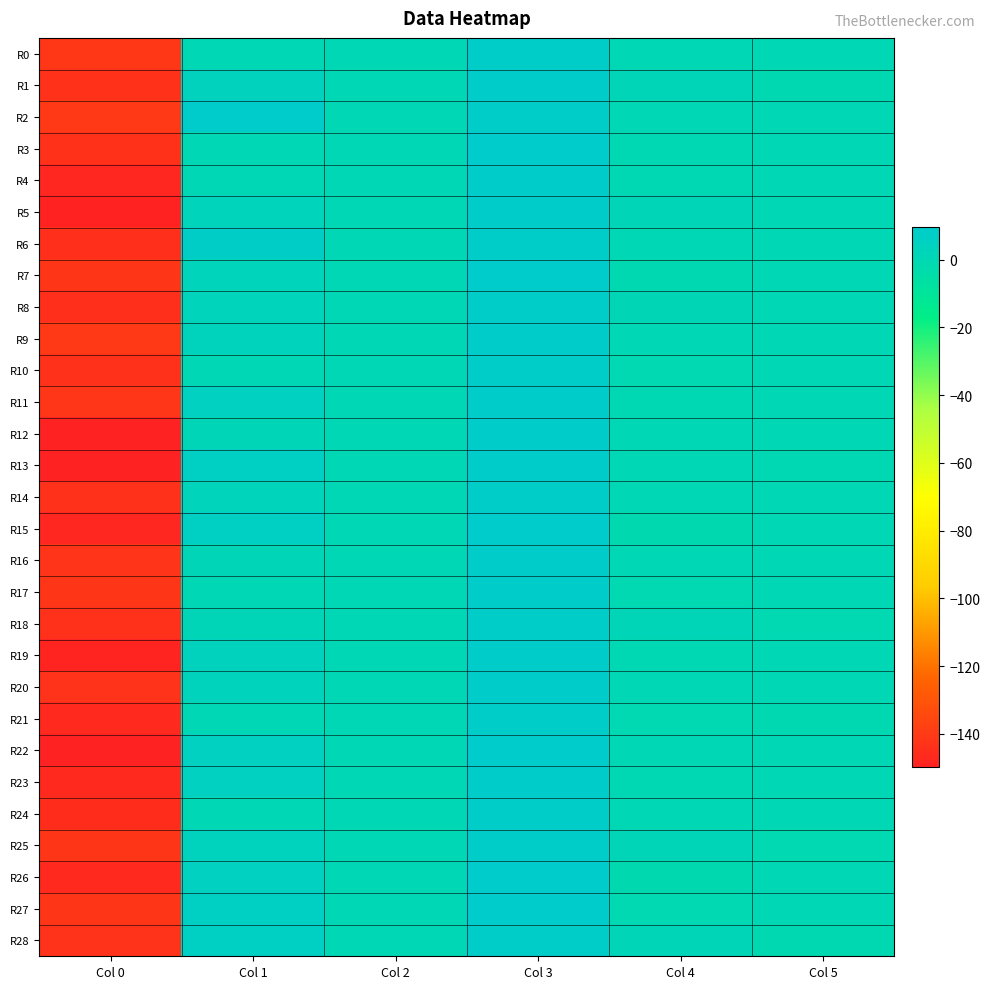

Which series has the largest total across all categories?

R2